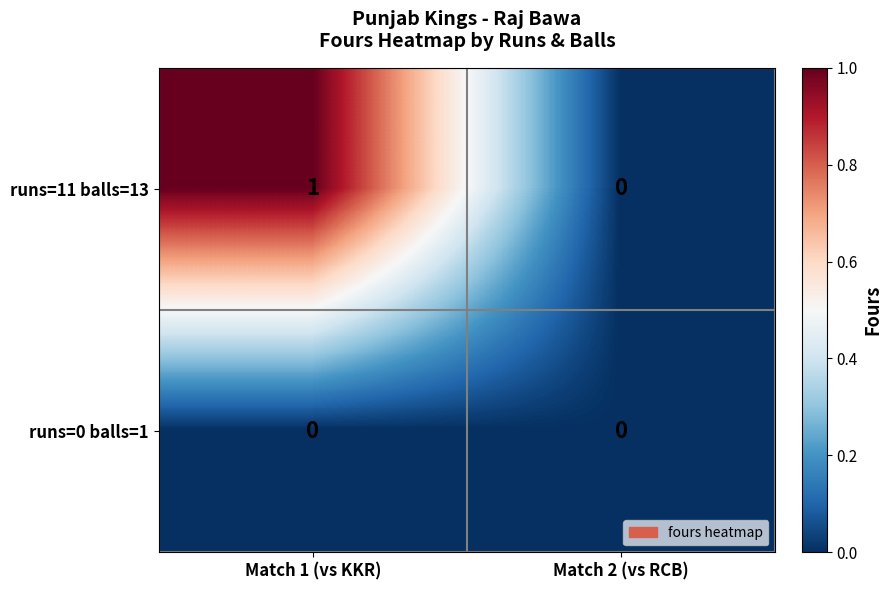

The runs=11 balls=13 series shows 1 at Match 1 (vs KKR). True or false?

True